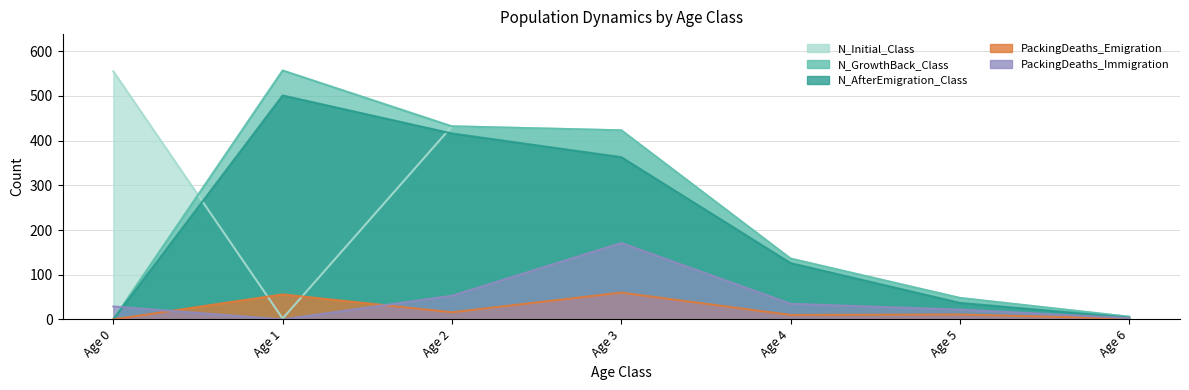

What is the difference between the second highest and second lowest values in the PackingDeaths_Emigration_Class series?

54